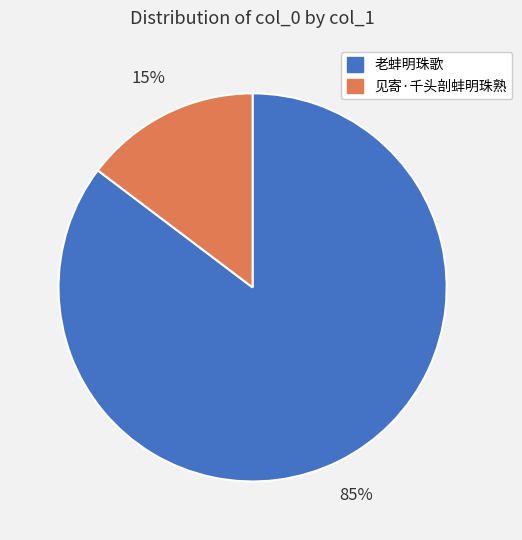

To the nearest percent, what portion does 老蚌明珠歌 represent?

85%